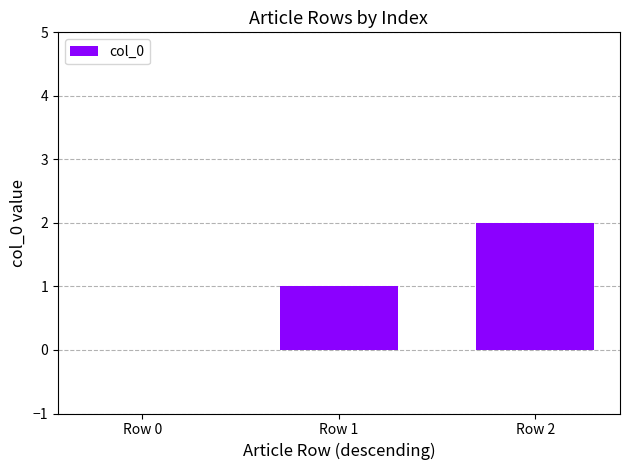

How many positive values are there?

2